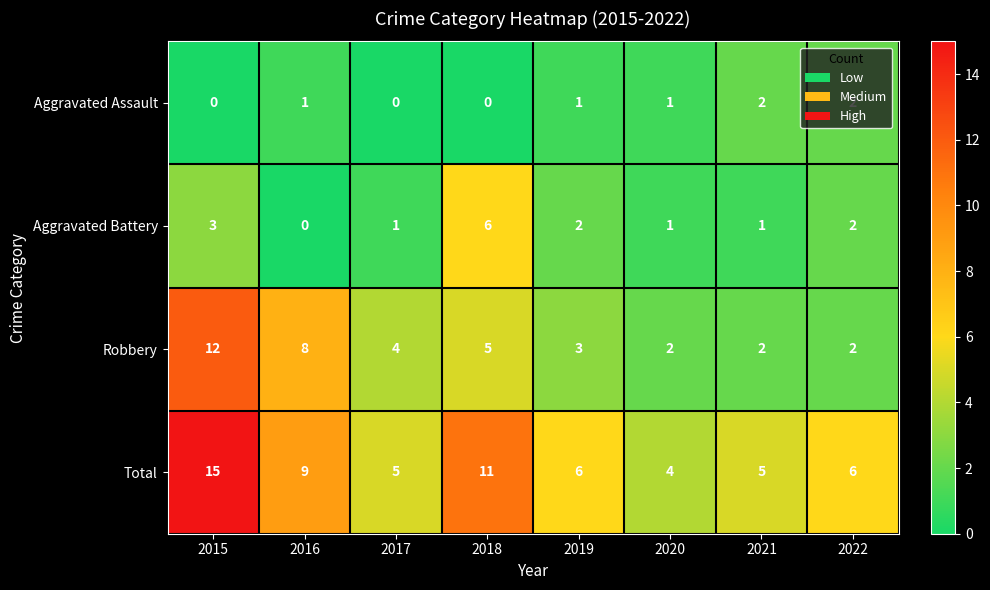

What is the maximum value shown in the chart?

15